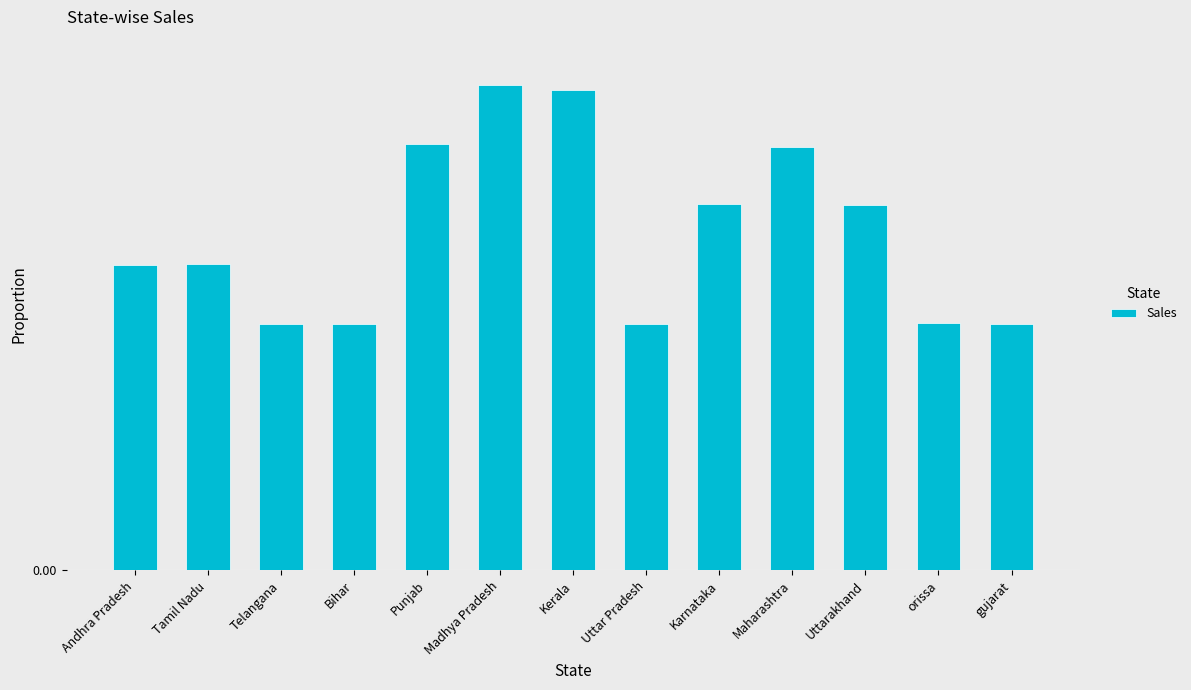

What is the value of the 5th bar from the left?

0.1